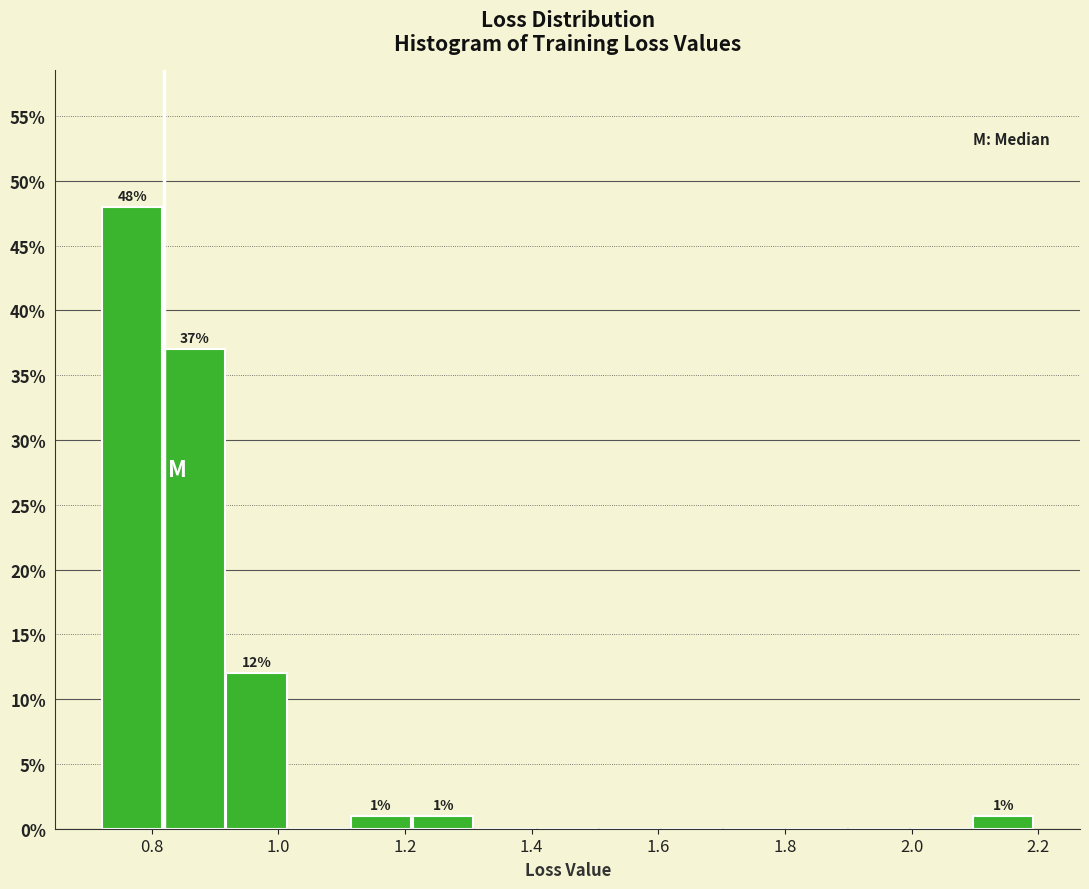

Which range on the x-axis has the tallest bar?

0.72 to 0.82